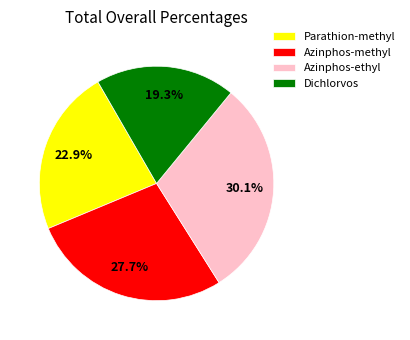

Is there a majority slice in this chart?

No